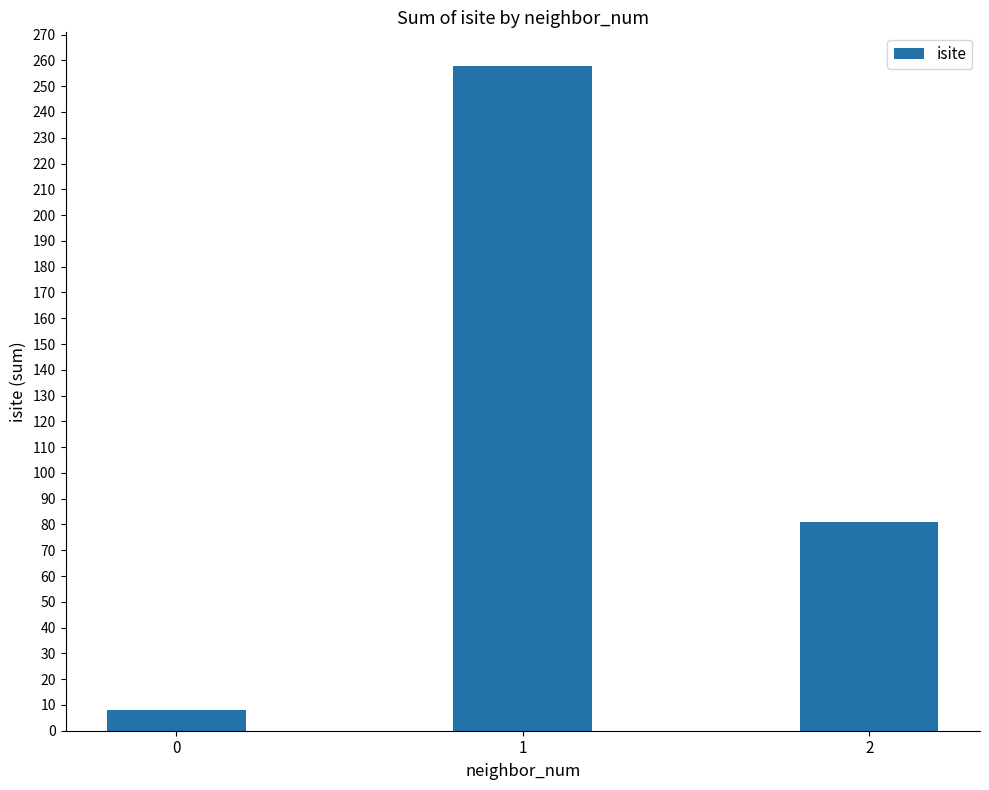

How many series are shown in this chart?

1